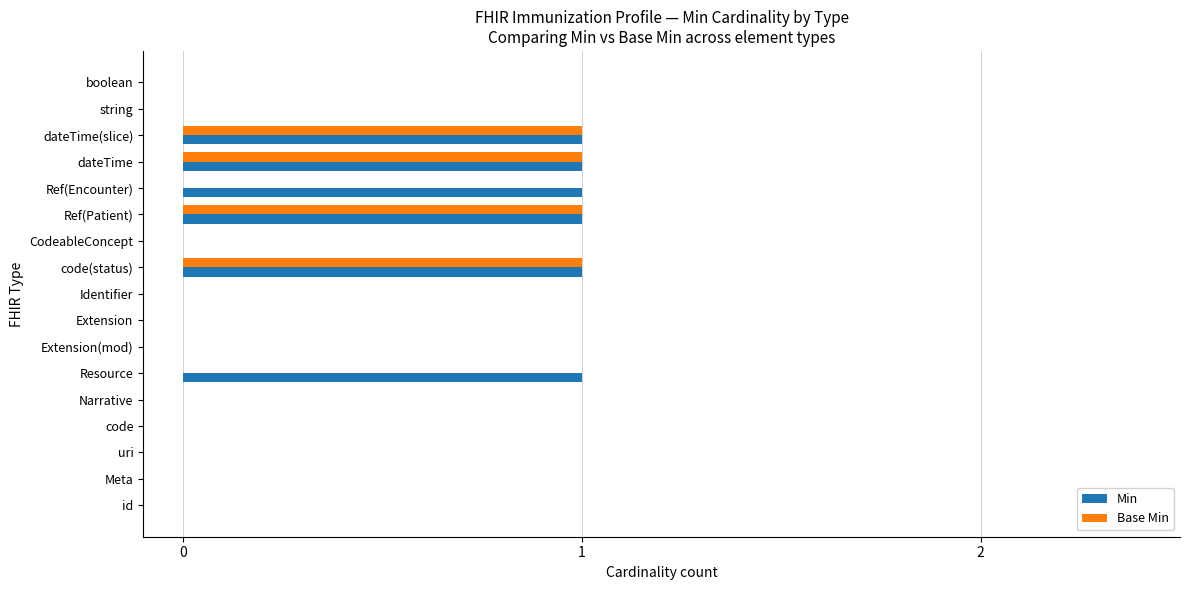

Between Ref(Encounter) and boolean, which series saw the biggest shift?

Min